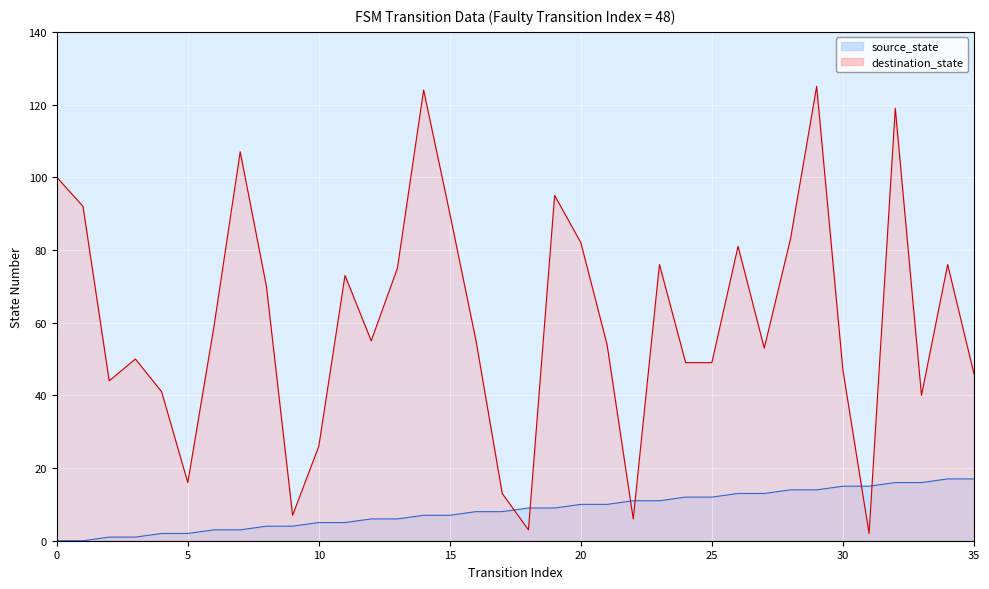

What is the maximum value for source_state?

17